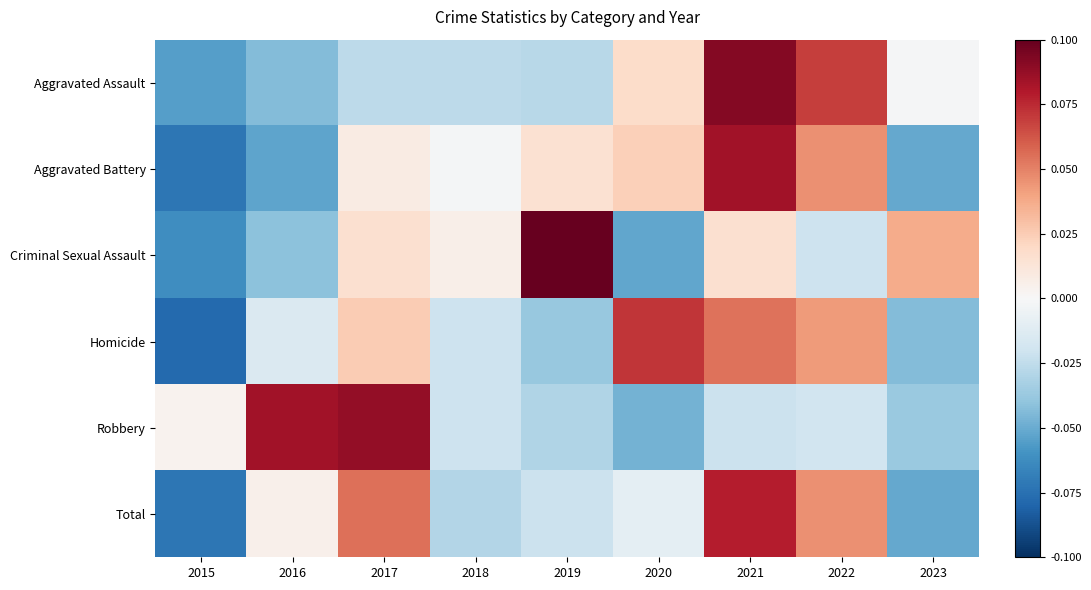

Reading left to right, transcribe all the data shown in this chart.

Aggravated Assault: 2015=-0.1	2016=-0.0	2017=-0.0	2018=-0.0	2019=-0.0	2020=0.0	2021=0.1	2022=0.1	2023=-0.0
Aggravated Battery: 2015=-0.1	2016=-0.1	2017=0.0	2018=-0.0	2019=0.0	2020=0.0	2021=0.1	2022=0.0	2023=-0.1
Criminal Sexual Assault: 2015=-0.1	2016=-0.0	2017=0.0	2018=0.0	2019=0.1	2020=-0.1	2021=0.0	2022=-0.0	2023=0.0
Homicide: 2015=-0.1	2016=-0.0	2017=0.0	2018=-0.0	2019=-0.0	2020=0.1	2021=0.1	2022=0.0	2023=-0.0
Robbery: 2015=0.0	2016=0.1	2017=0.1	2018=-0.0	2019=-0.0	2020=-0.0	2021=-0.0	2022=-0.0	2023=-0.0
Total: 2015=-0.1	2016=0.0	2017=0.1	2018=-0.0	2019=-0.0	2020=-0.0	2021=0.1	2022=0.0	2023=-0.1